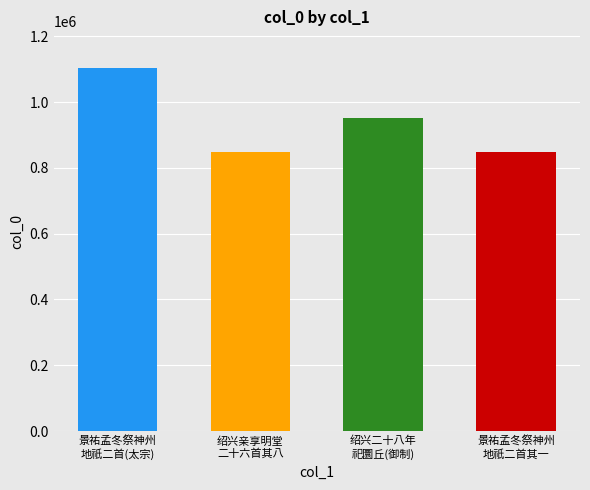

What is the difference between the second highest and minimum values?

102782